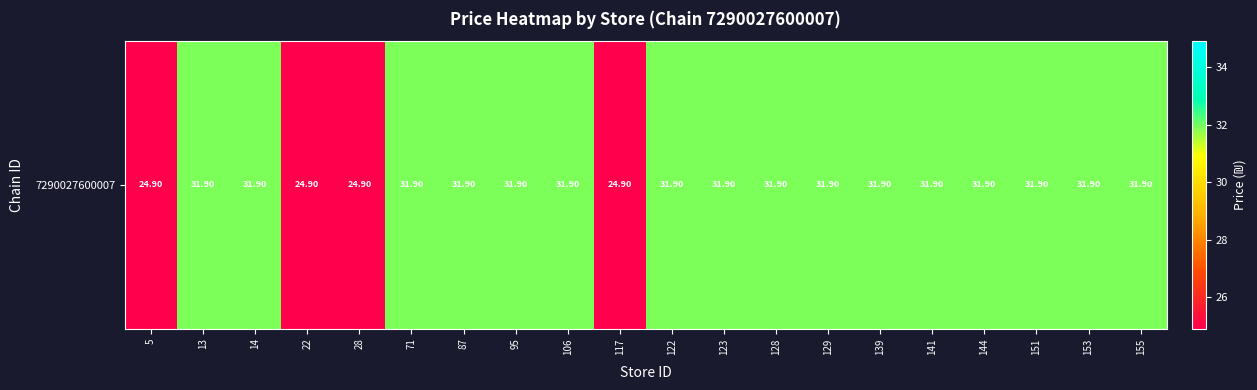

Count the number of data series in this chart.

1